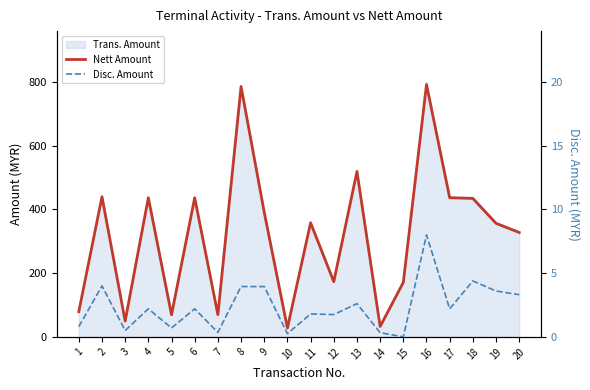

At which category is the sum across all series the highest?

16